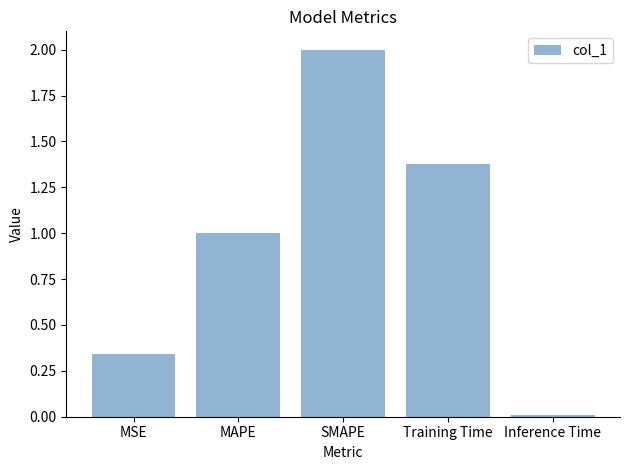

How many categories are shown in the chart?

5